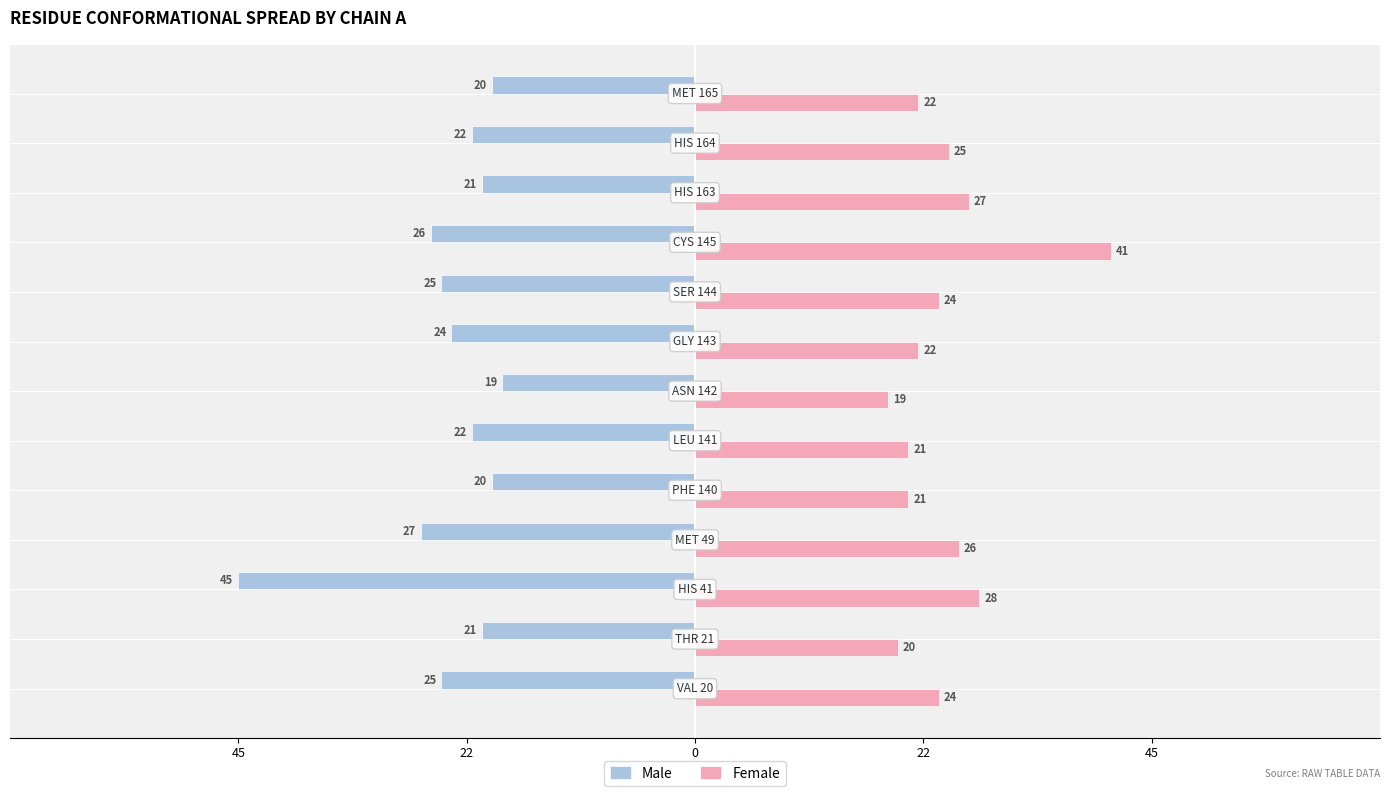

What is the average value of the Male series?

-24